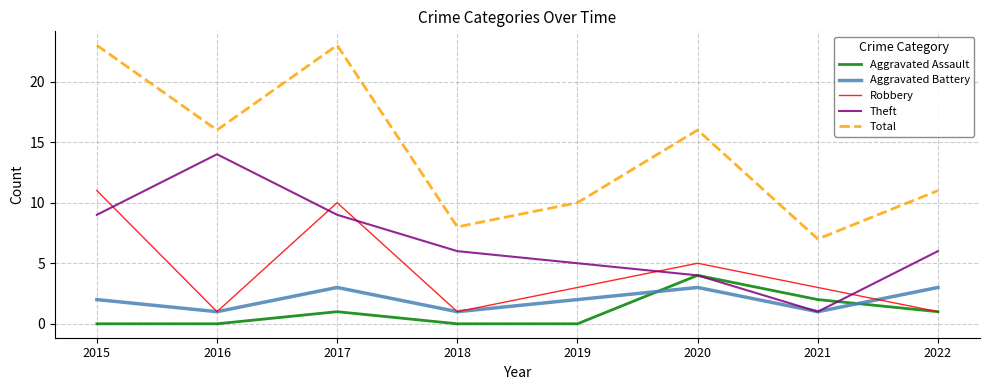

How many lines are shown in the chart?

5